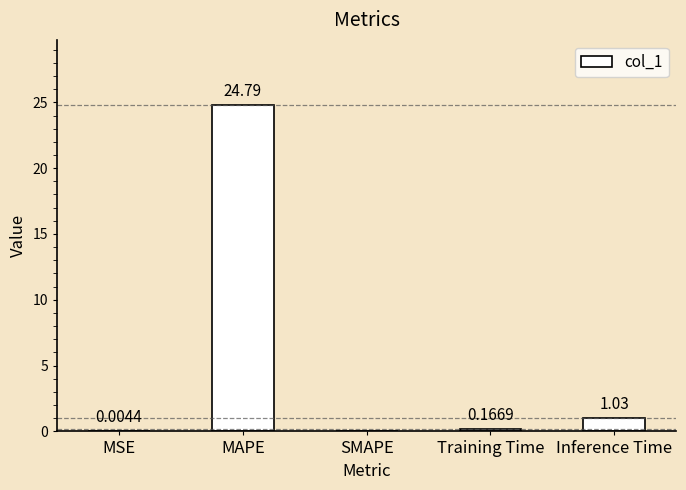

What is the sum of all values?

26.0